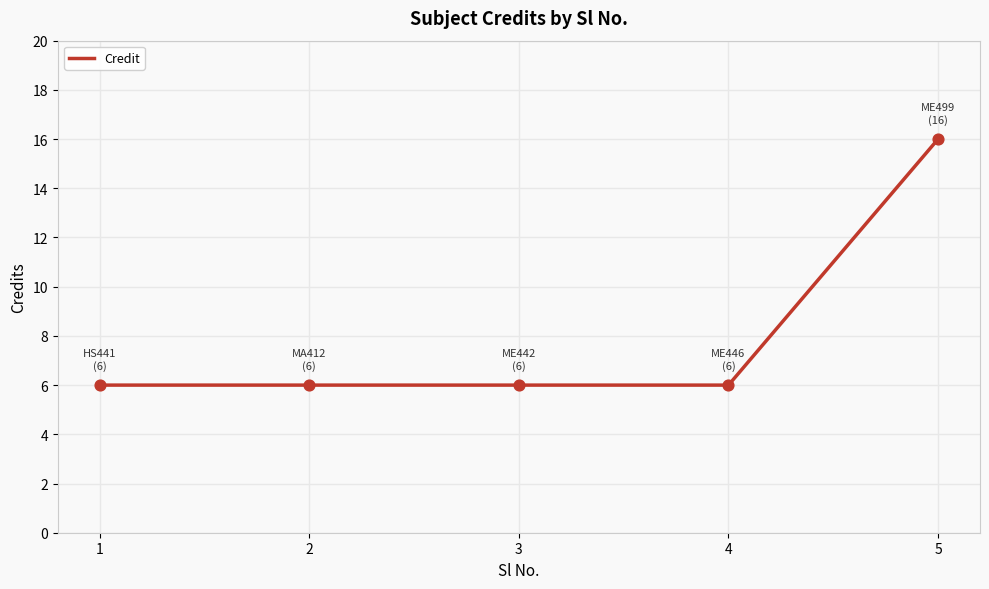

What is the ratio of the value at 4 to the value at 1?

1.0